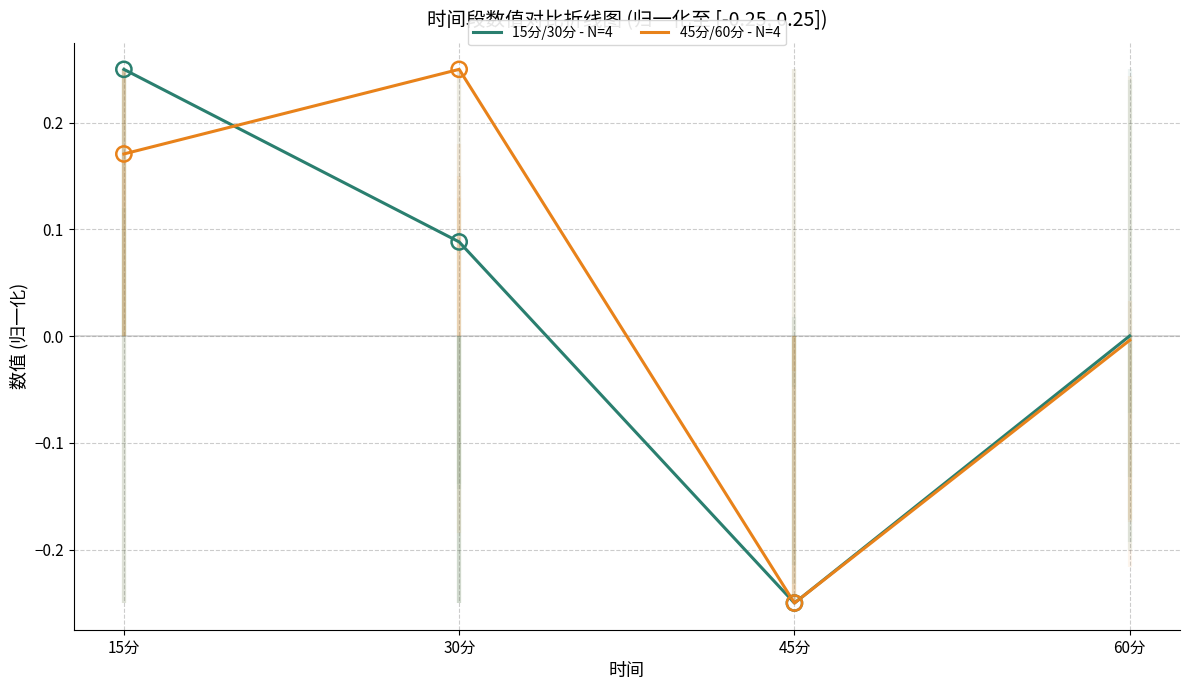

Which series reaches the minimum Y coordinate?

45分/60分 - N=4